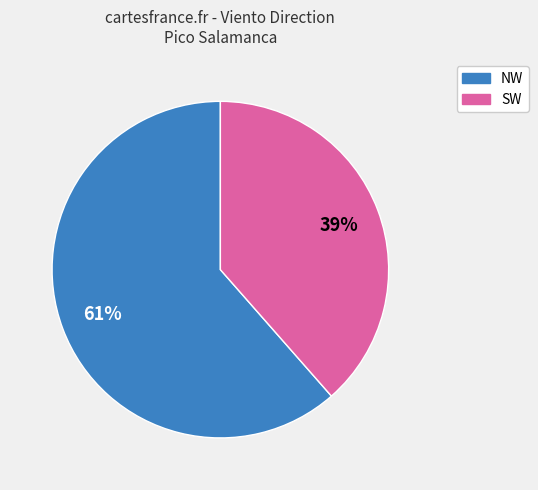

To the nearest percent, what is the average slice percentage?

50%